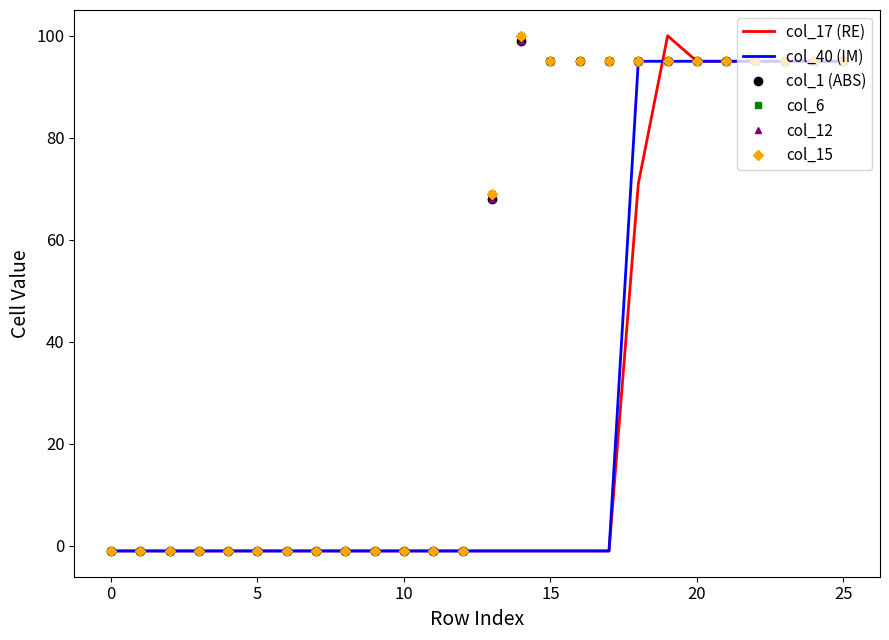

True or false: col_12 and col_40 (IM) cross at least once.

False